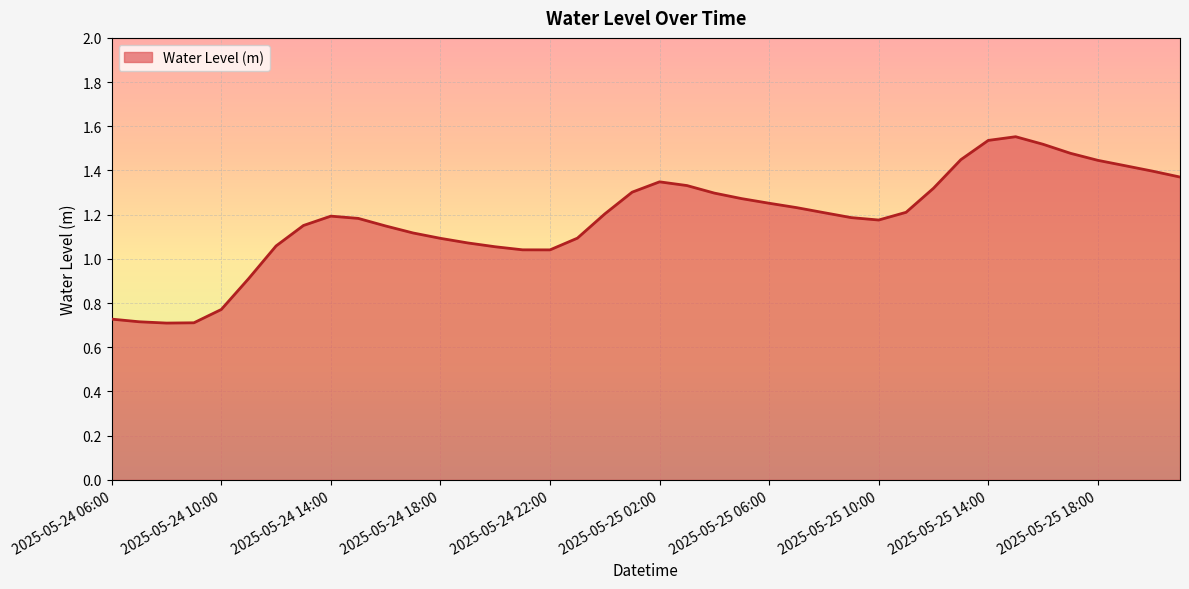

Does the chart display data point markers on the line(s)?

No